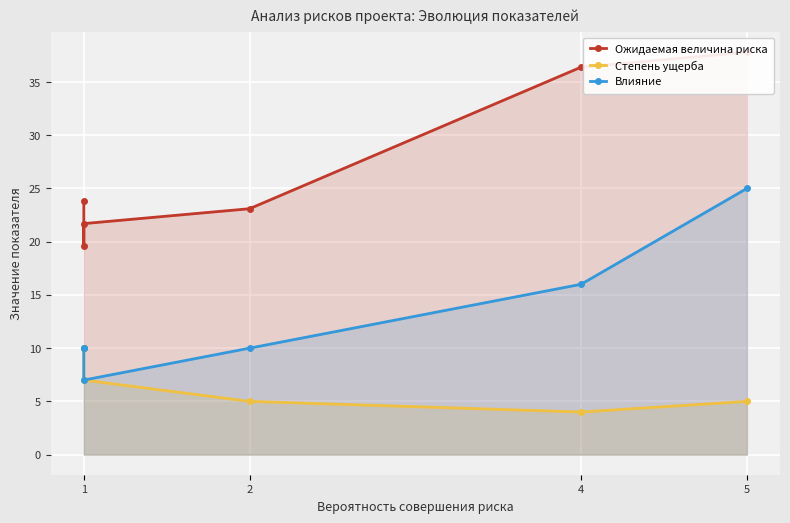

At which label does Влияние first exceed 10?

4